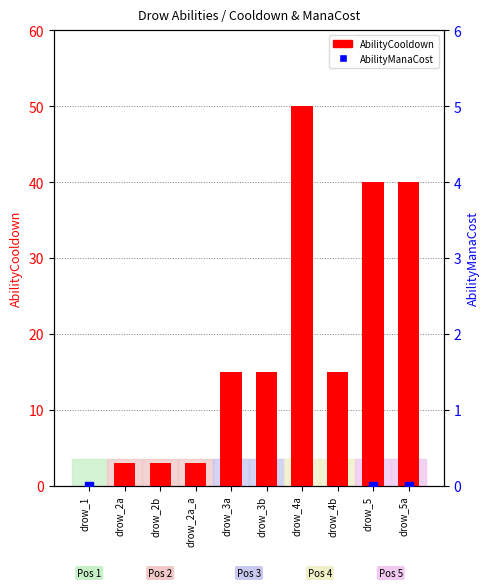

Which series reaches the maximum Y coordinate?

AbilityCooldown